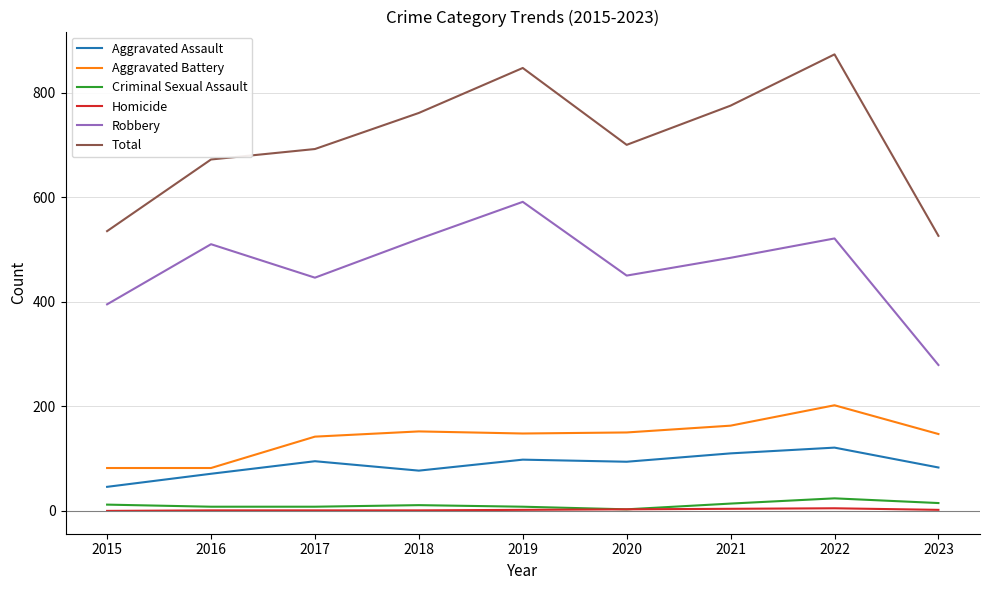

At which category is the sum across all series the highest?

2022